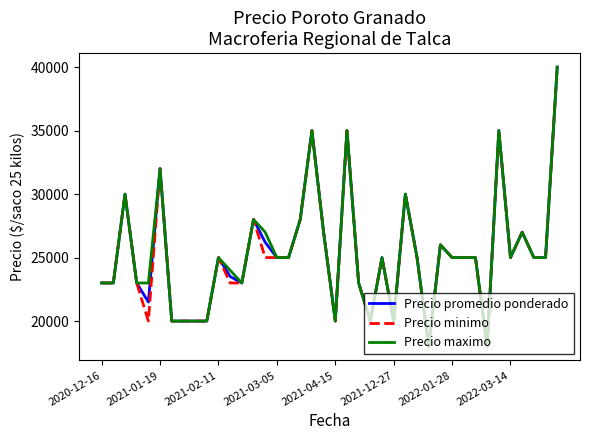

What is the highest value of the Precio maximo series?

40000